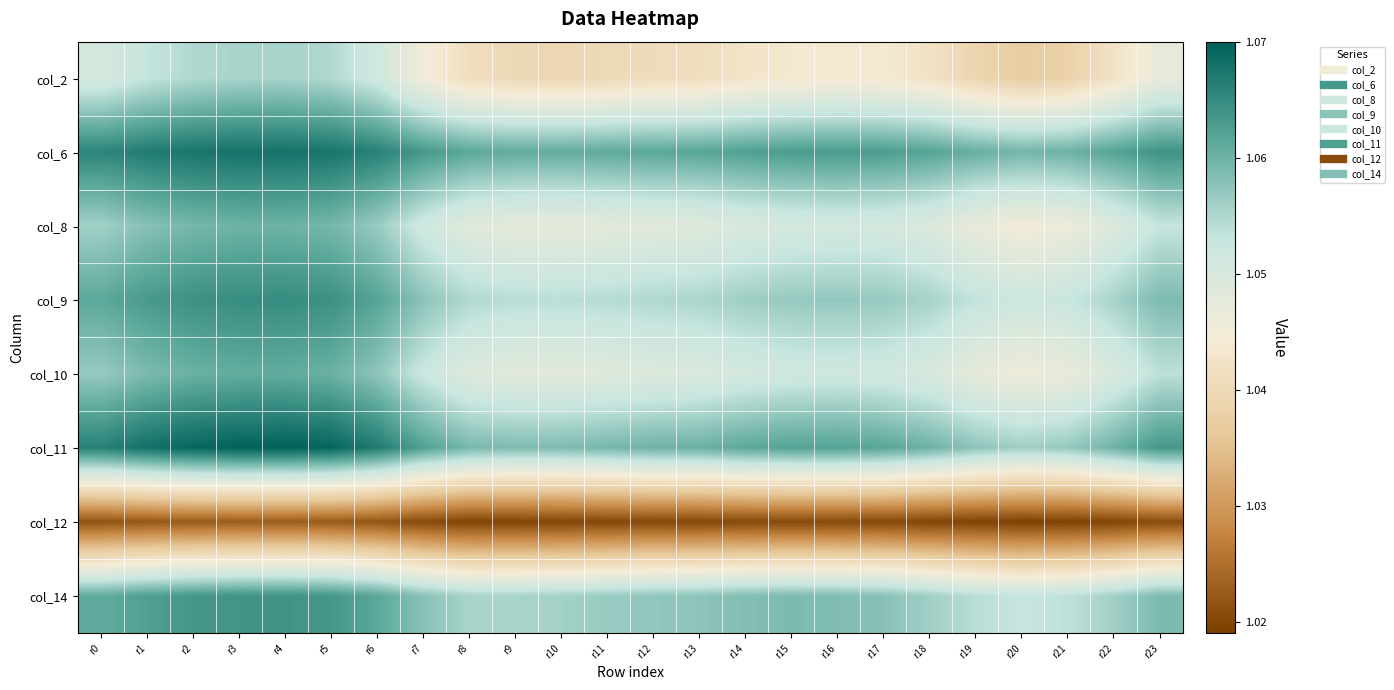

At r13, list the series in order from smallest to largest.

col_12, col_2, col_8, col_10, col_9, col_14, col_11, col_6